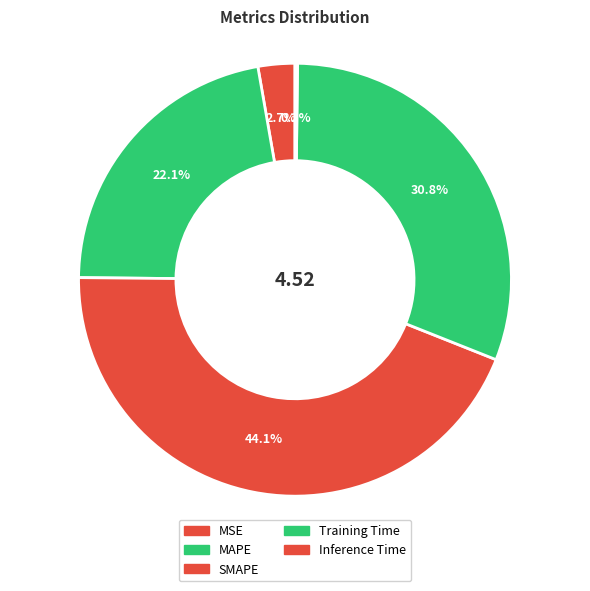

Combined, what portion of the pie is SMAPE and MSE?

46.9%